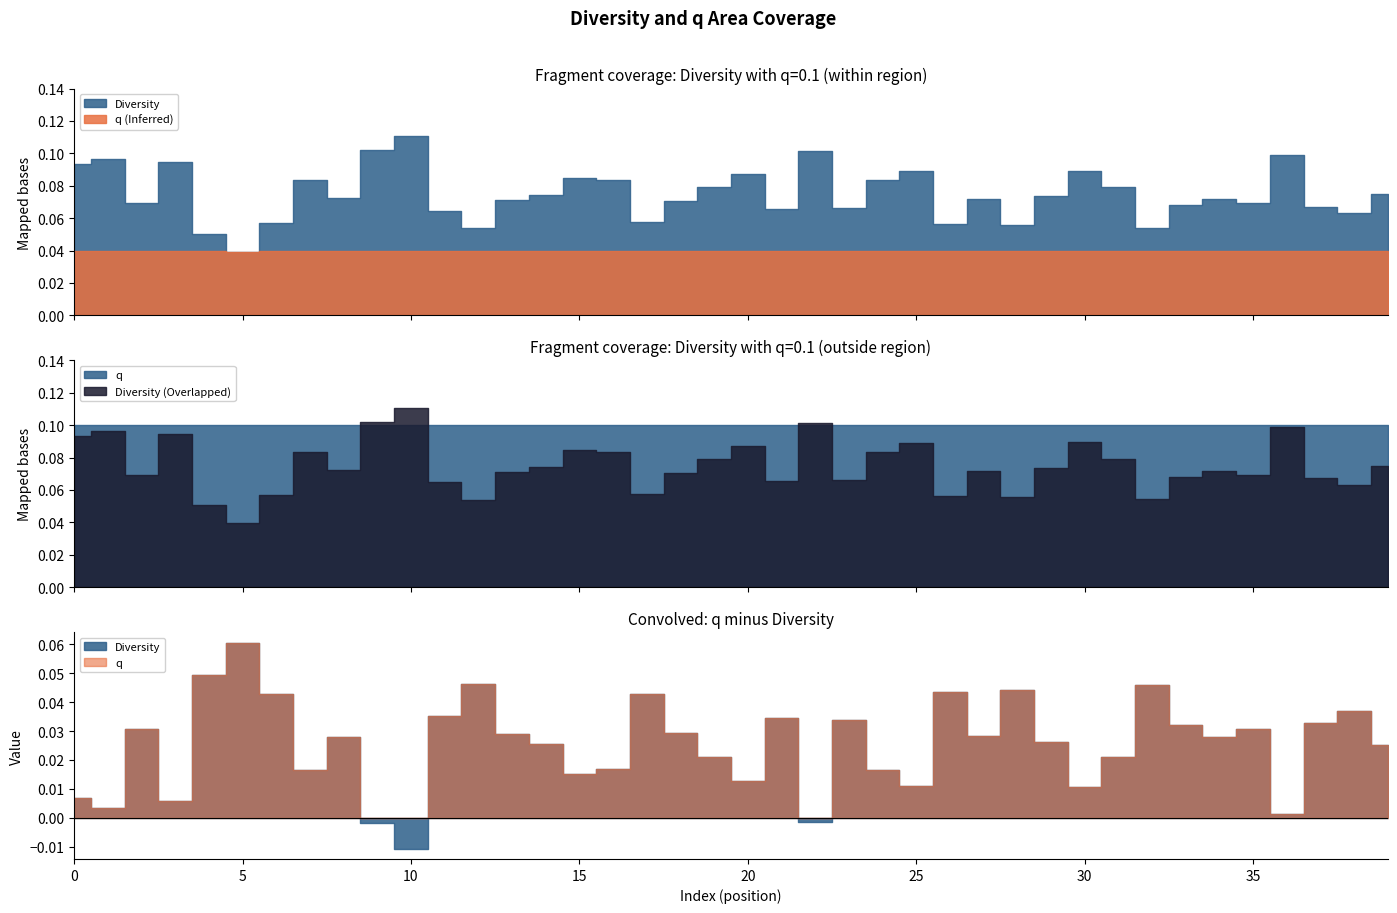

Between 6 and 33, which series saw the biggest shift?

Diversity